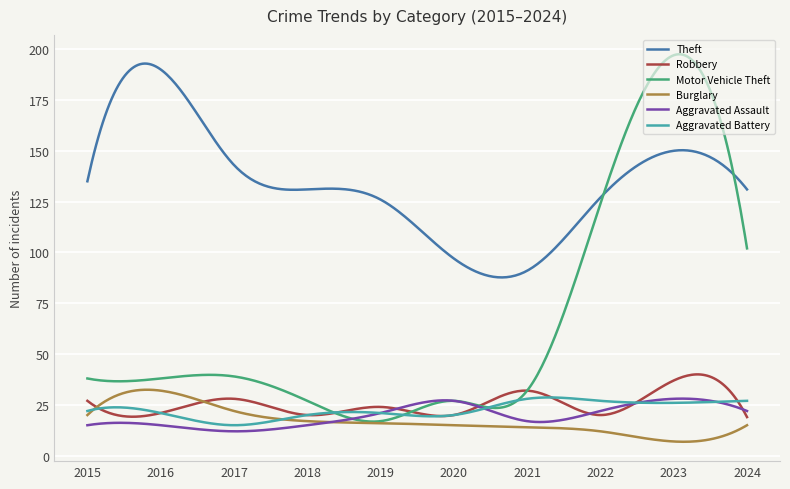

Which series has the largest total across all categories?

Theft